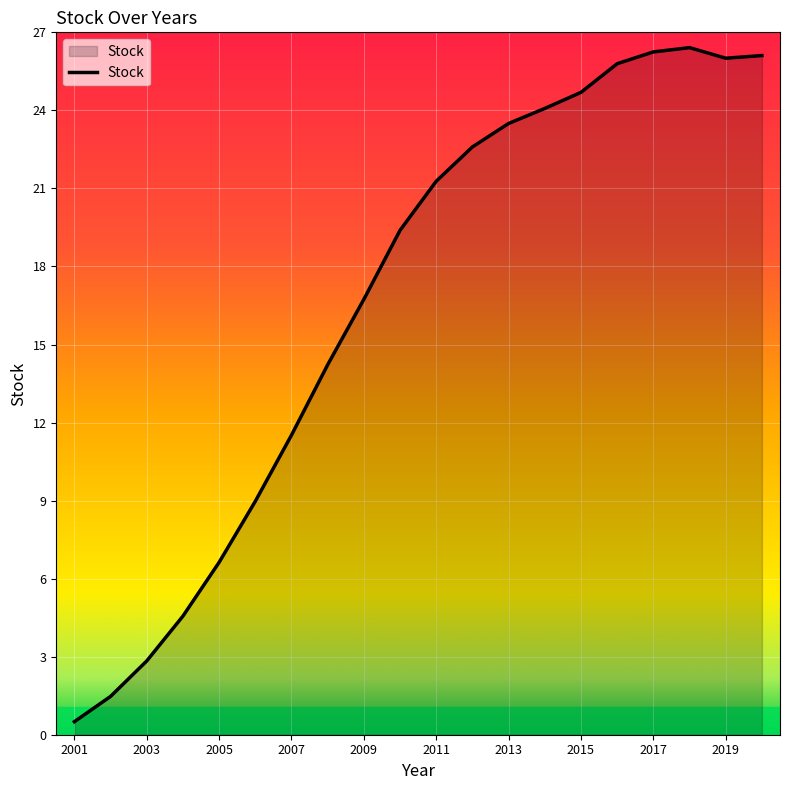

Does the chart have visible grid lines?

Yes